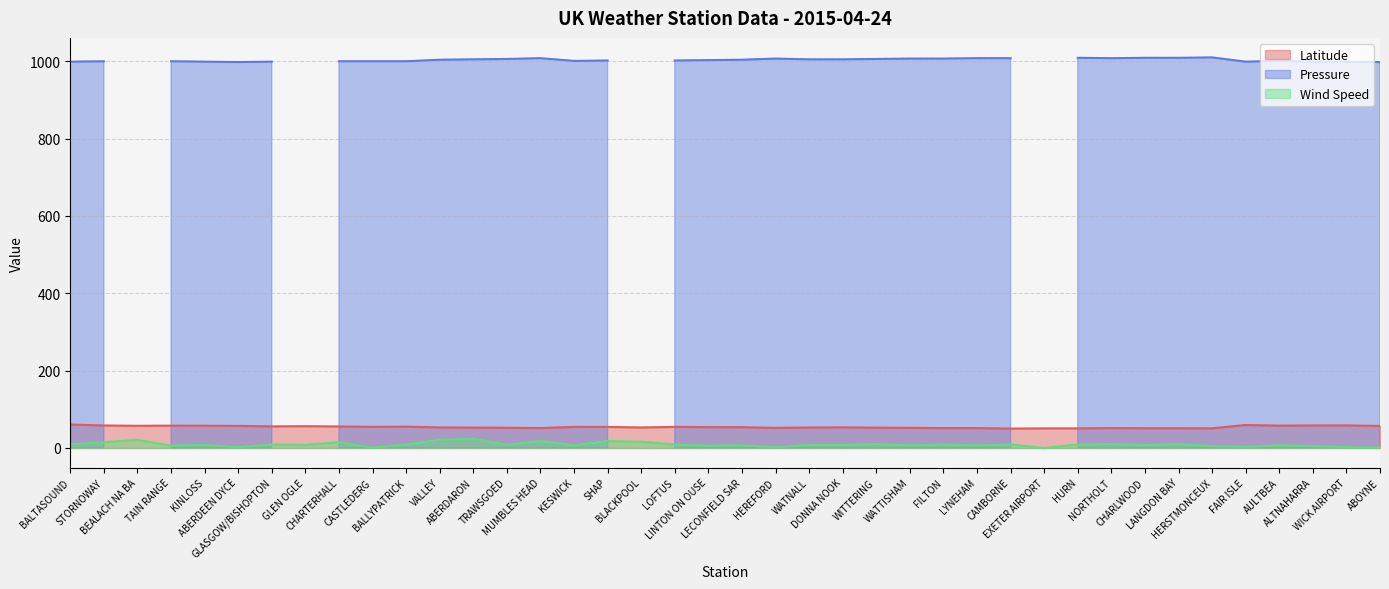

Count the number of categories in the chart.

40